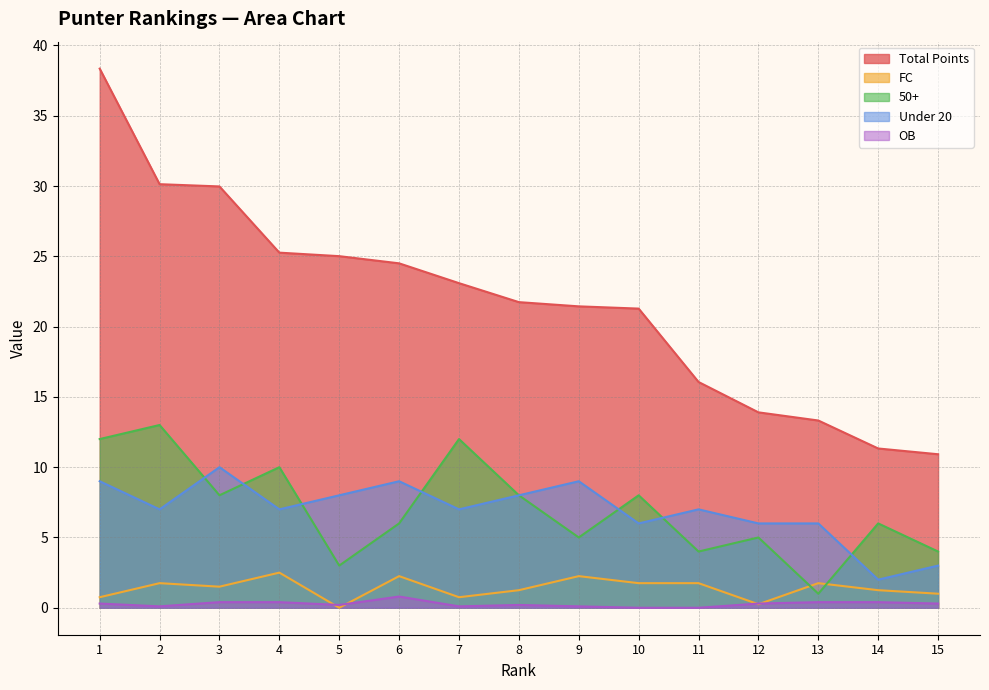

Which has a higher value, 1 or 13?

1